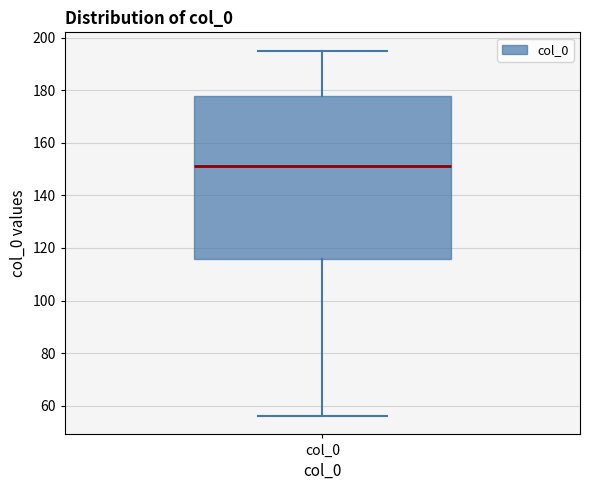

Read this box plot against the y-axis: the position of the median line, the range covered by the box, and the ends of both whiskers. The values are not printed on the chart, so give them approximately, as read against the axis.

median 152, box 116 to 178, whiskers 56 to 196